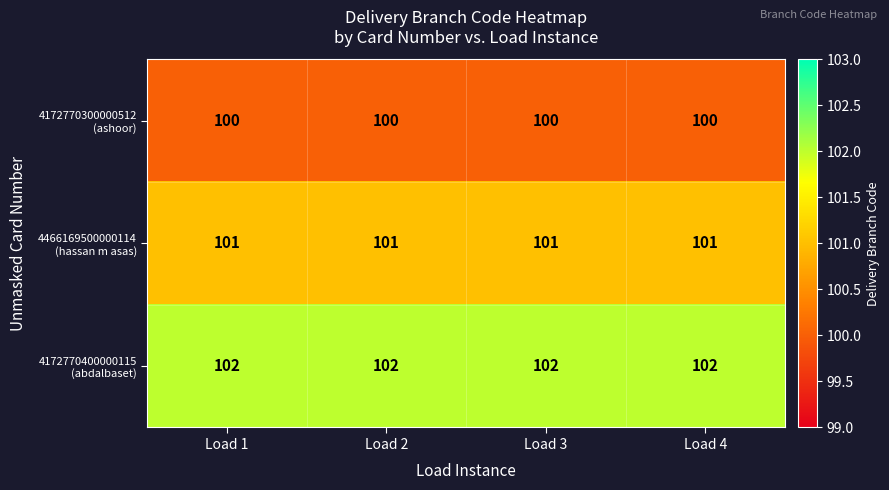

At how many categories does at least one series exceed 101?

4